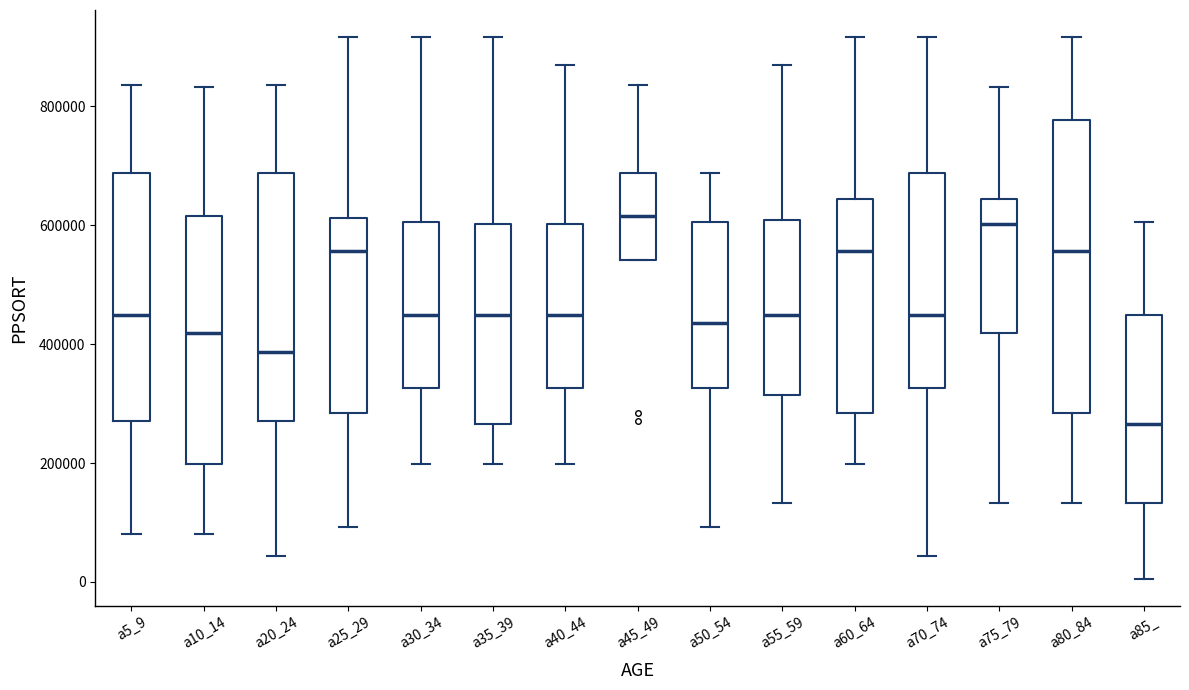

Where is the upper edge of the box for a60_64 on the y-axis? The values are not printed on the chart, so give them approximately, as read against the axis.

640000